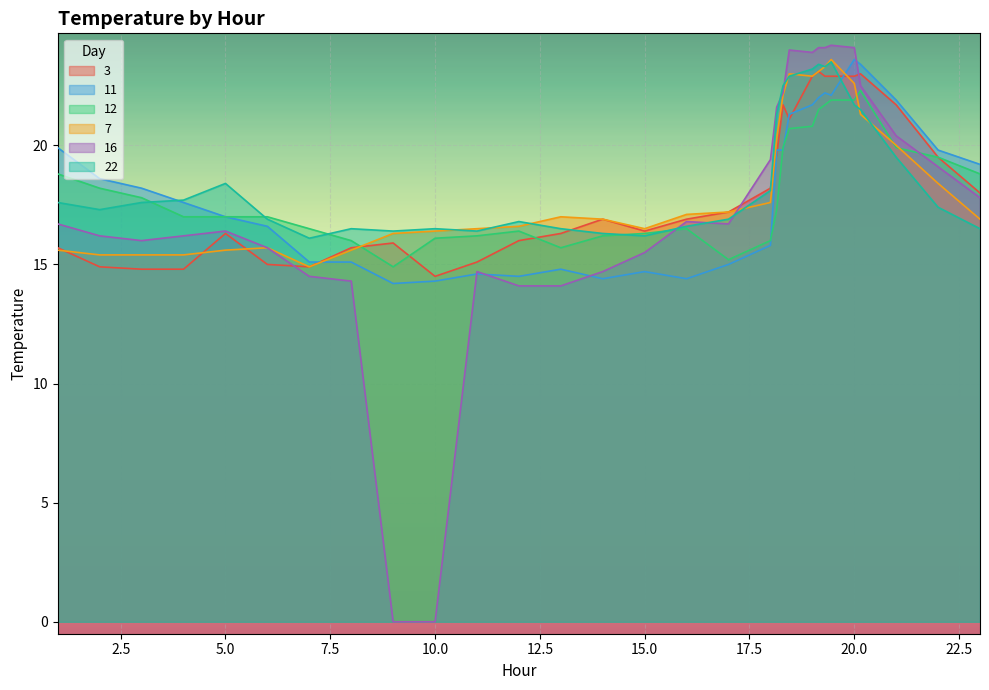

The 11 series shows 14.4 at 16. True or false?

True